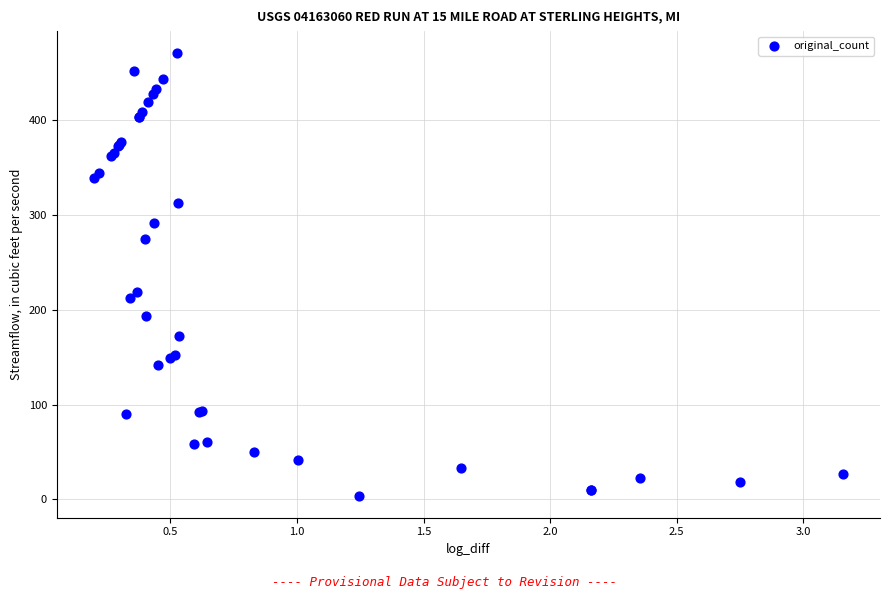

What Y value in the scatter plot is closest to 237?

219